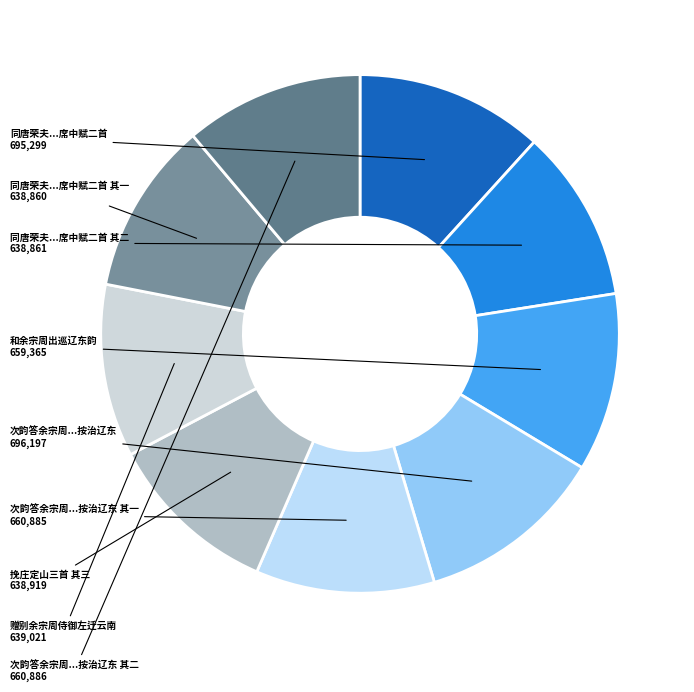

True or false: 和余宗周出巡辽东韵 accounts for 11% of the total.

True